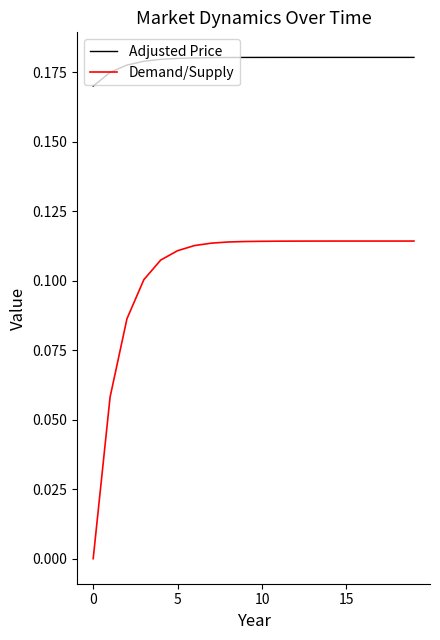

Which series has the widest spread of values?

Demand/Supply